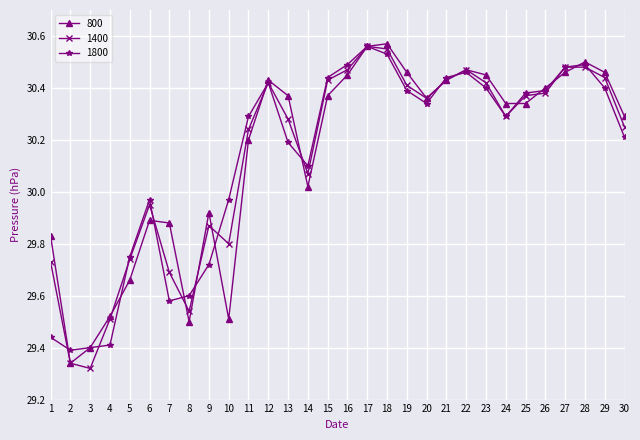

The 1800 series shows 30.3 at 24. True or false?

True